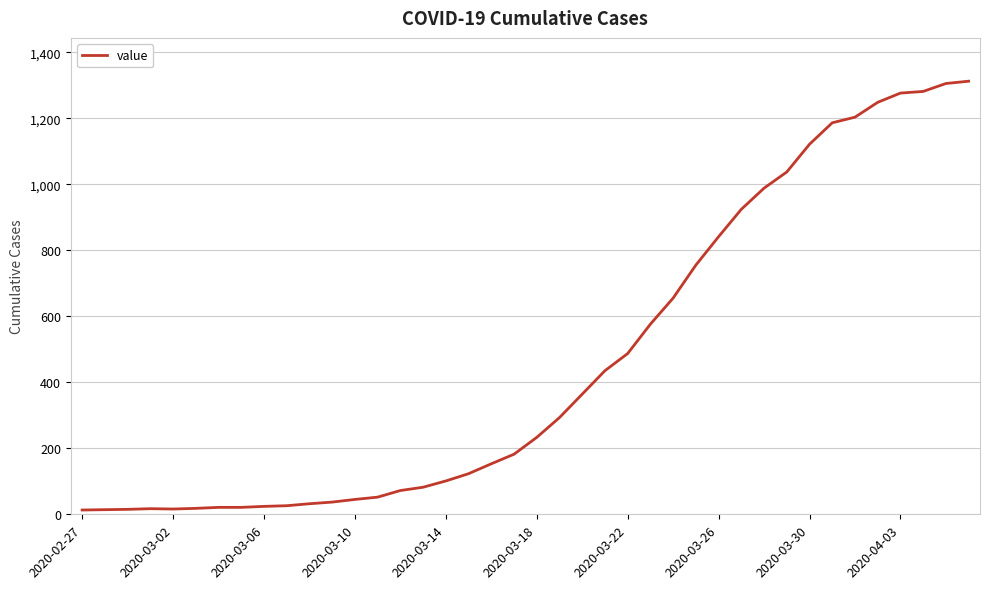

What is the greatest value displayed?

1312